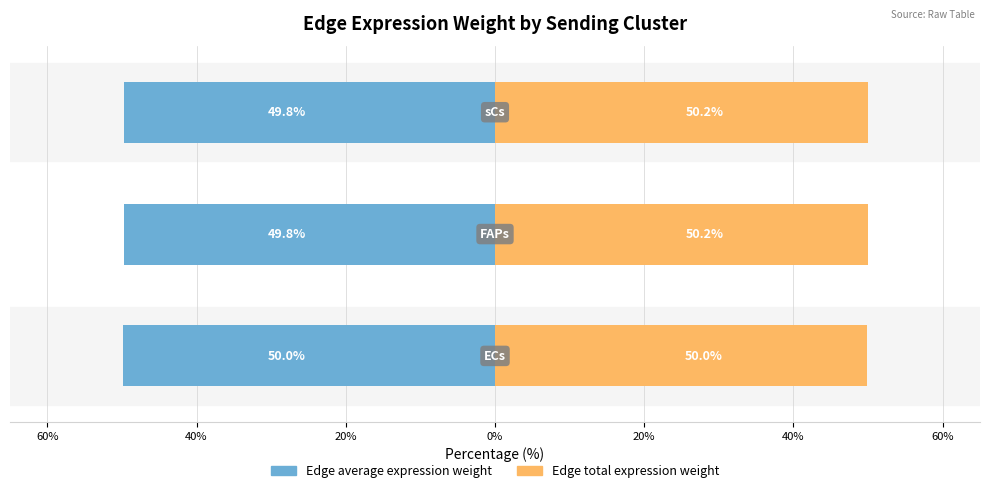

What is the average value of the Edge total expression weight series?

50.1